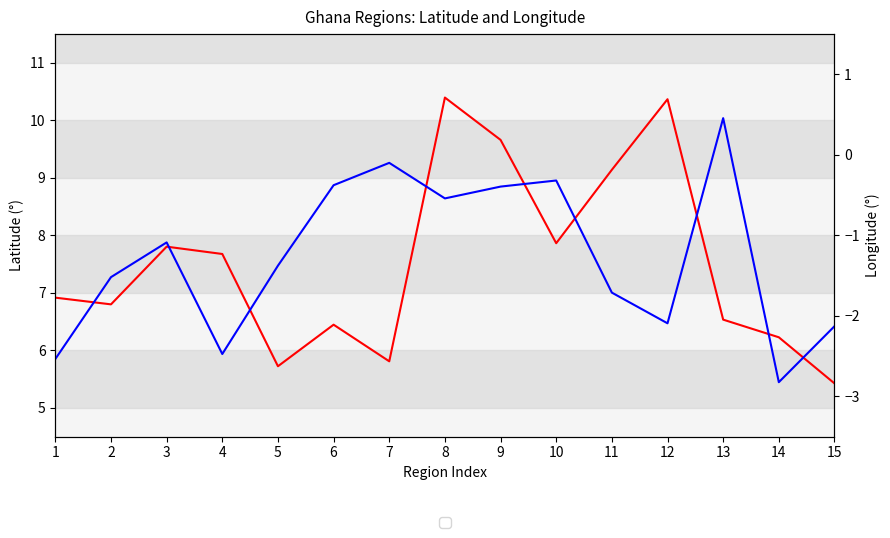

How many interior local peaks does the Longitude series have?

4